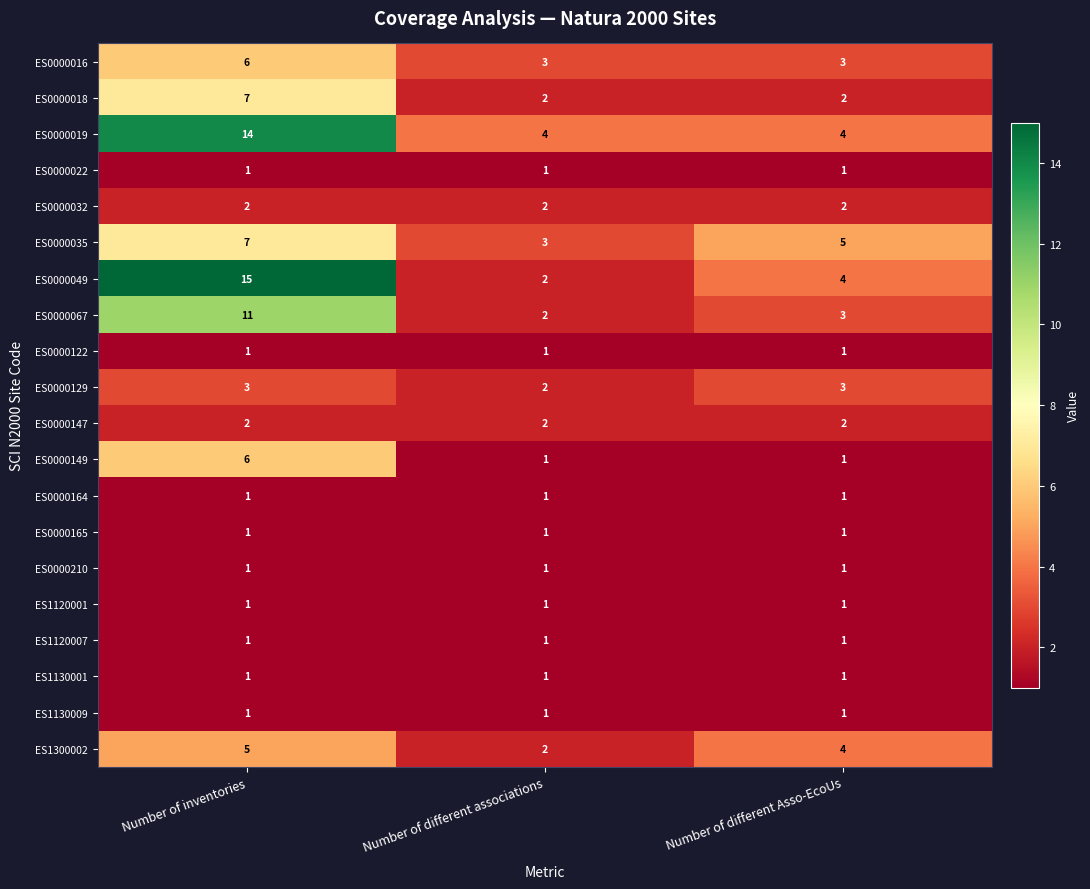

What is the sum of all ES1120007 values?

3